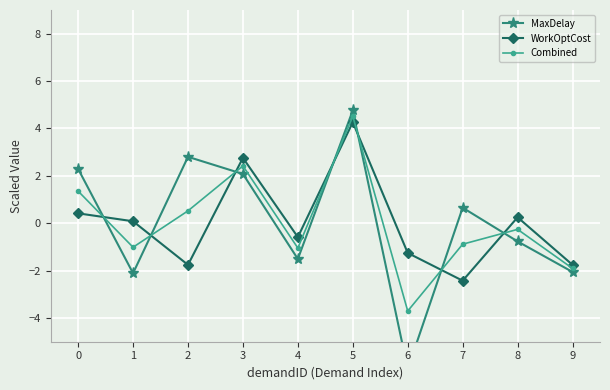

Where do WorkOptCost and Combined first cross each other?

0 and 1